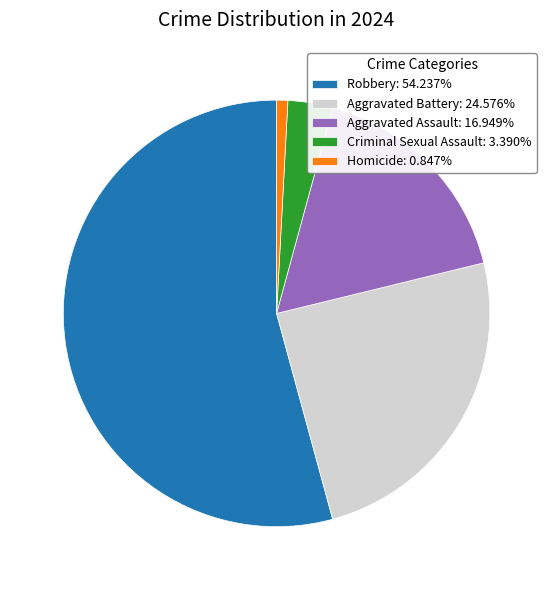

What is the smallest slice in the pie chart?

Homicide